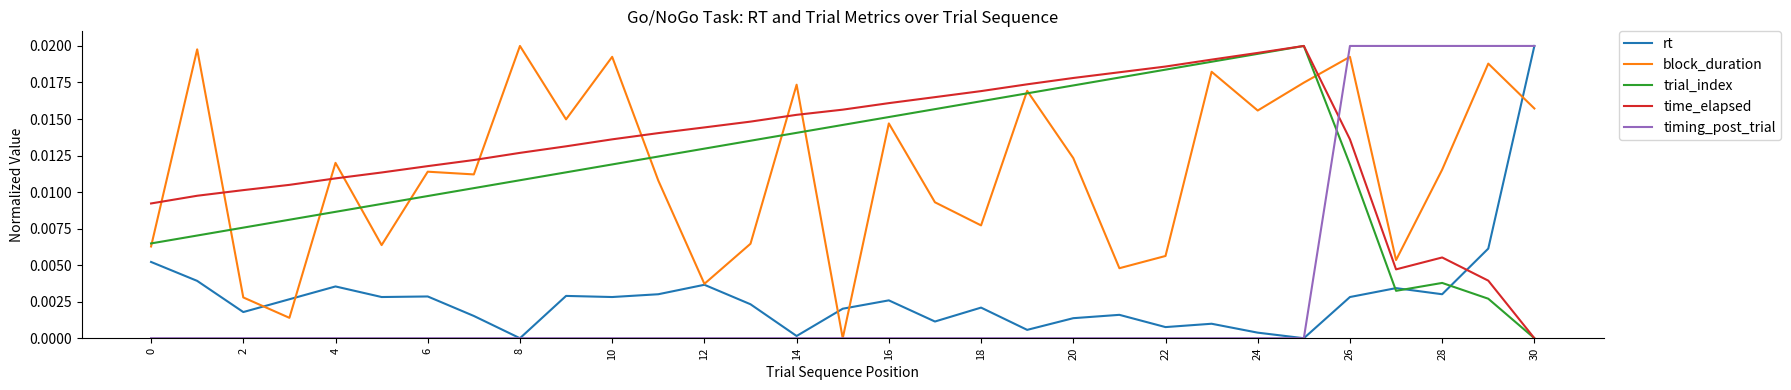

How many lines are shown in the chart?

5